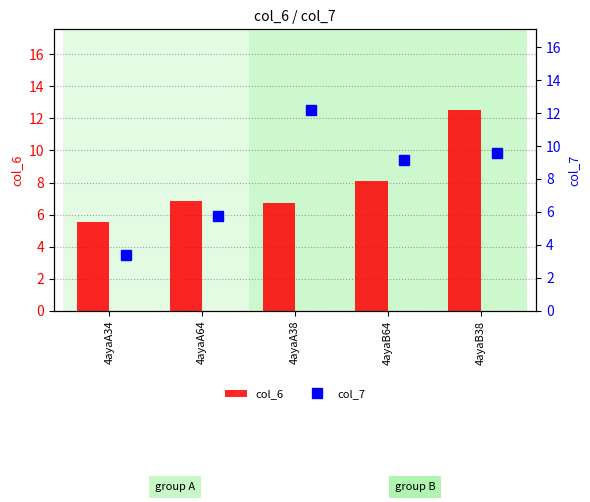

At how many categories does at least one series exceed 7?

3